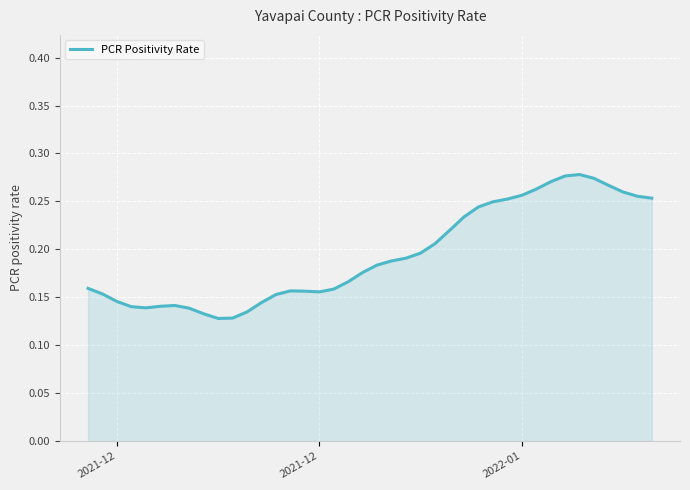

Is this an area chart (filled region under the line)?

Yes